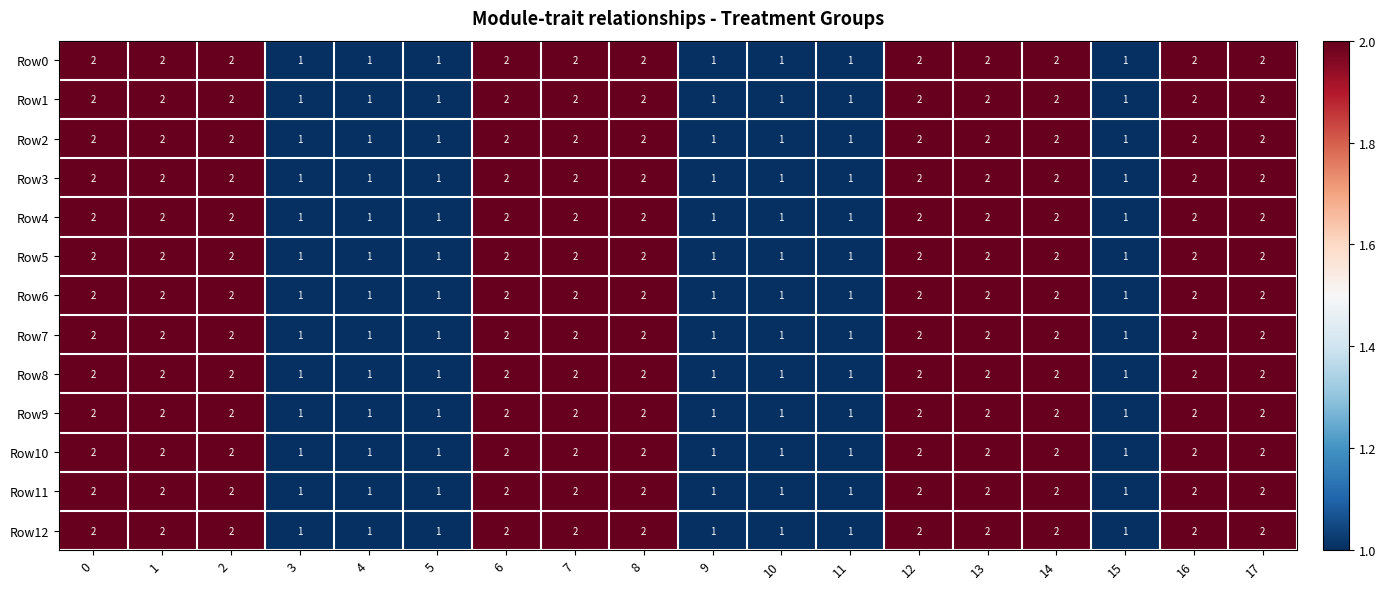

Is the value of Row7 at 9 greater than the value of Row5 at 17?

No